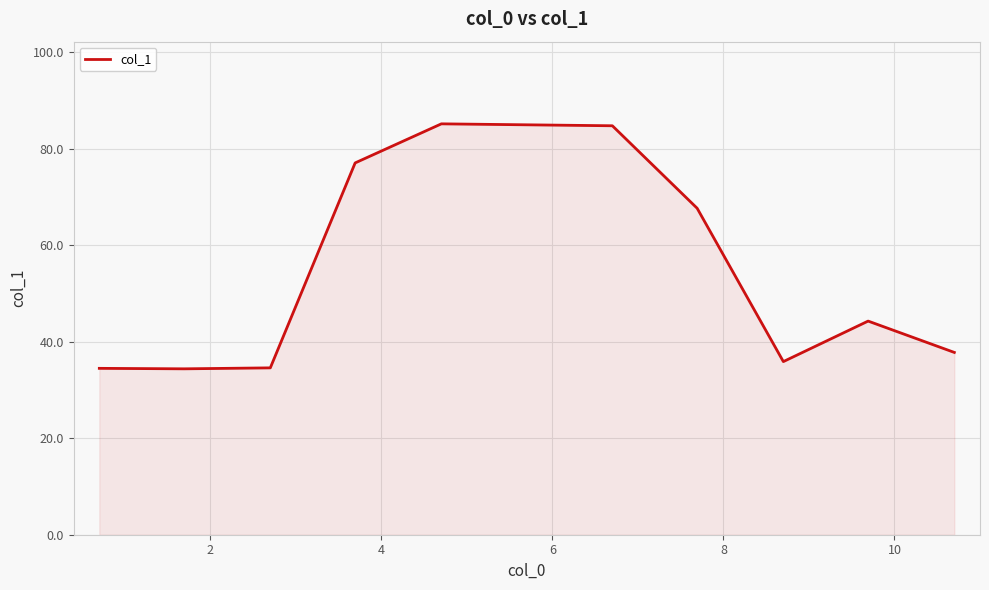

What is the minimum value shown in the chart?

34.4